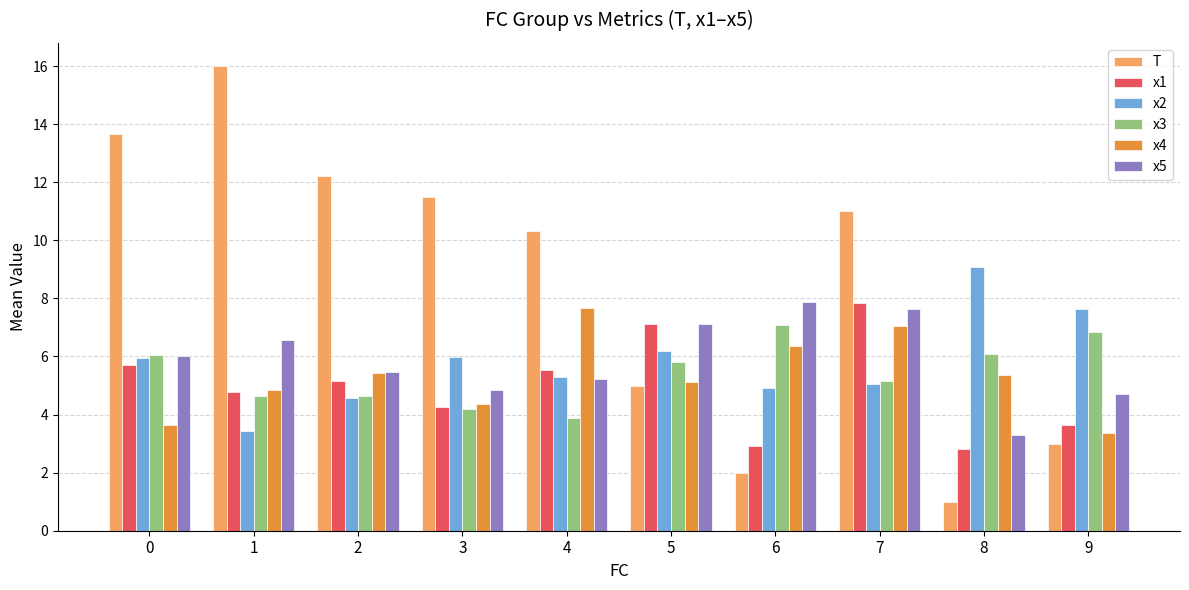

What is the average value of the x4 series?

5.3